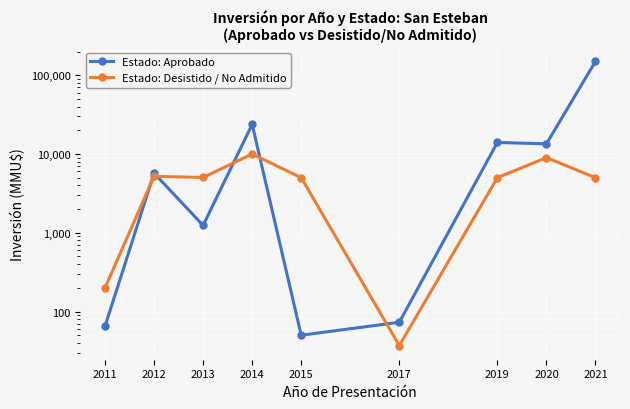

Which series changed the most between 2015 and 2021?

Estado: Aprobado